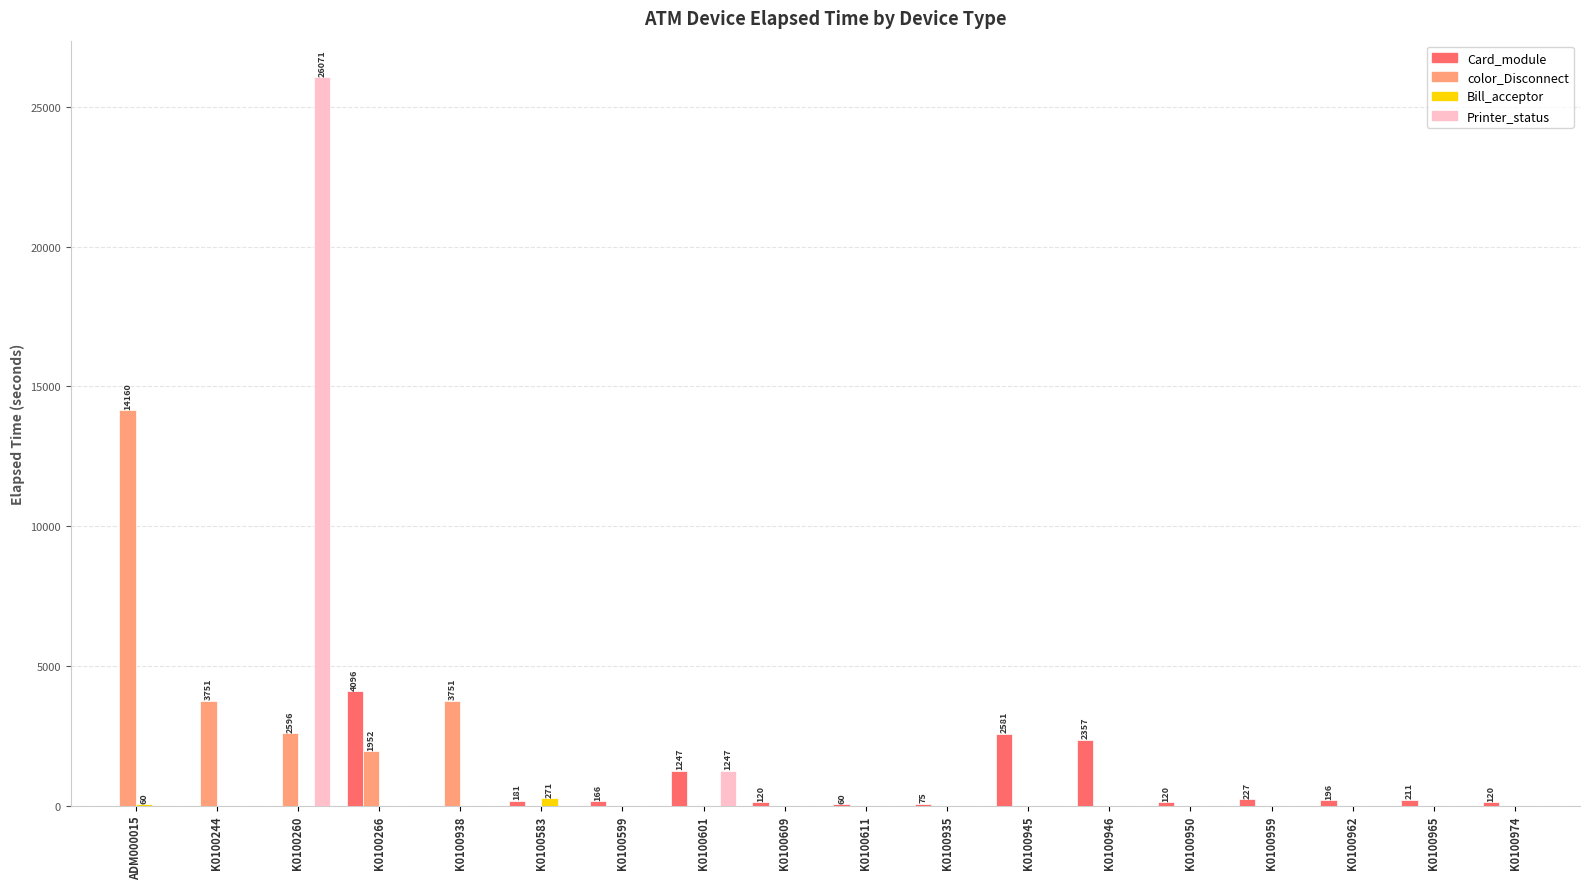

What is the highest value of the Printer_status series?

26071